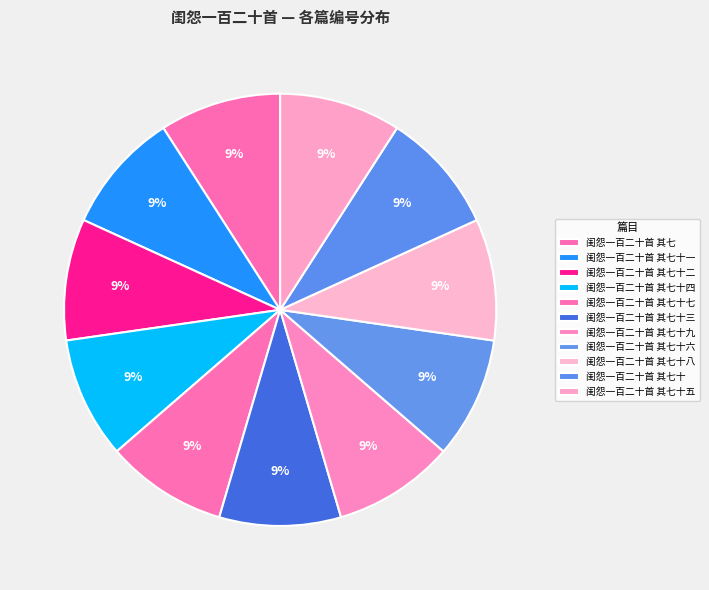

To the nearest percent, what portion does 闺怨一百二十首 其七十七 represent?

9%